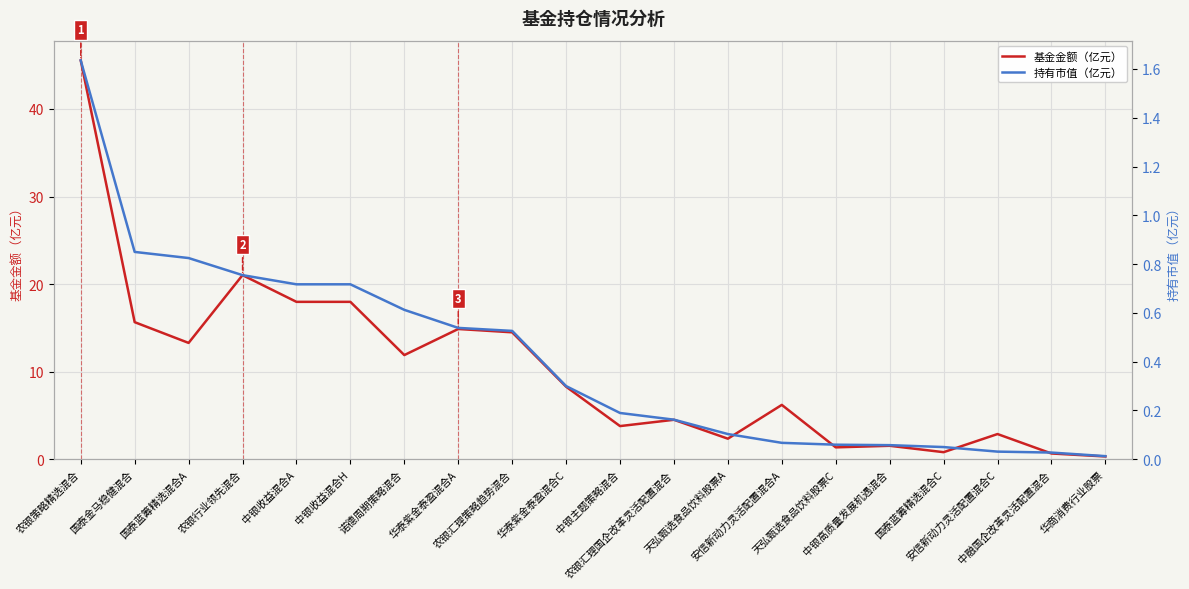

List the series in order of their overall mean, lowest first.

持有市值（亿元）, 基金金额（亿元）